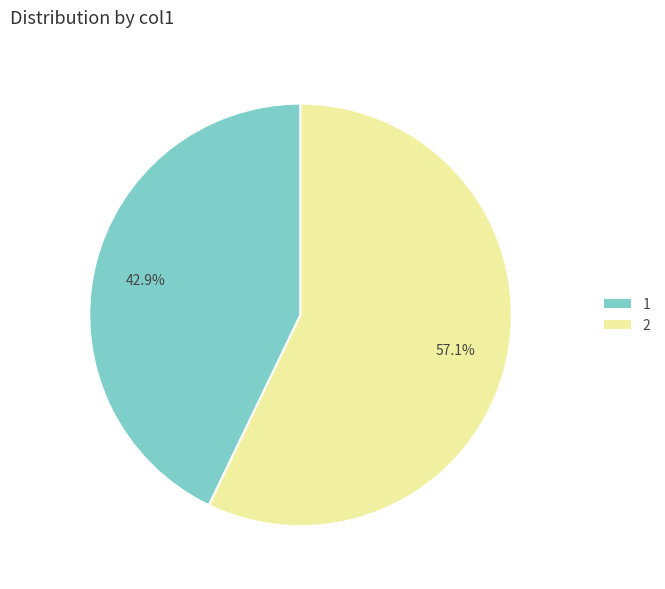

True or false: 2 accounts for 57% of the total.

True